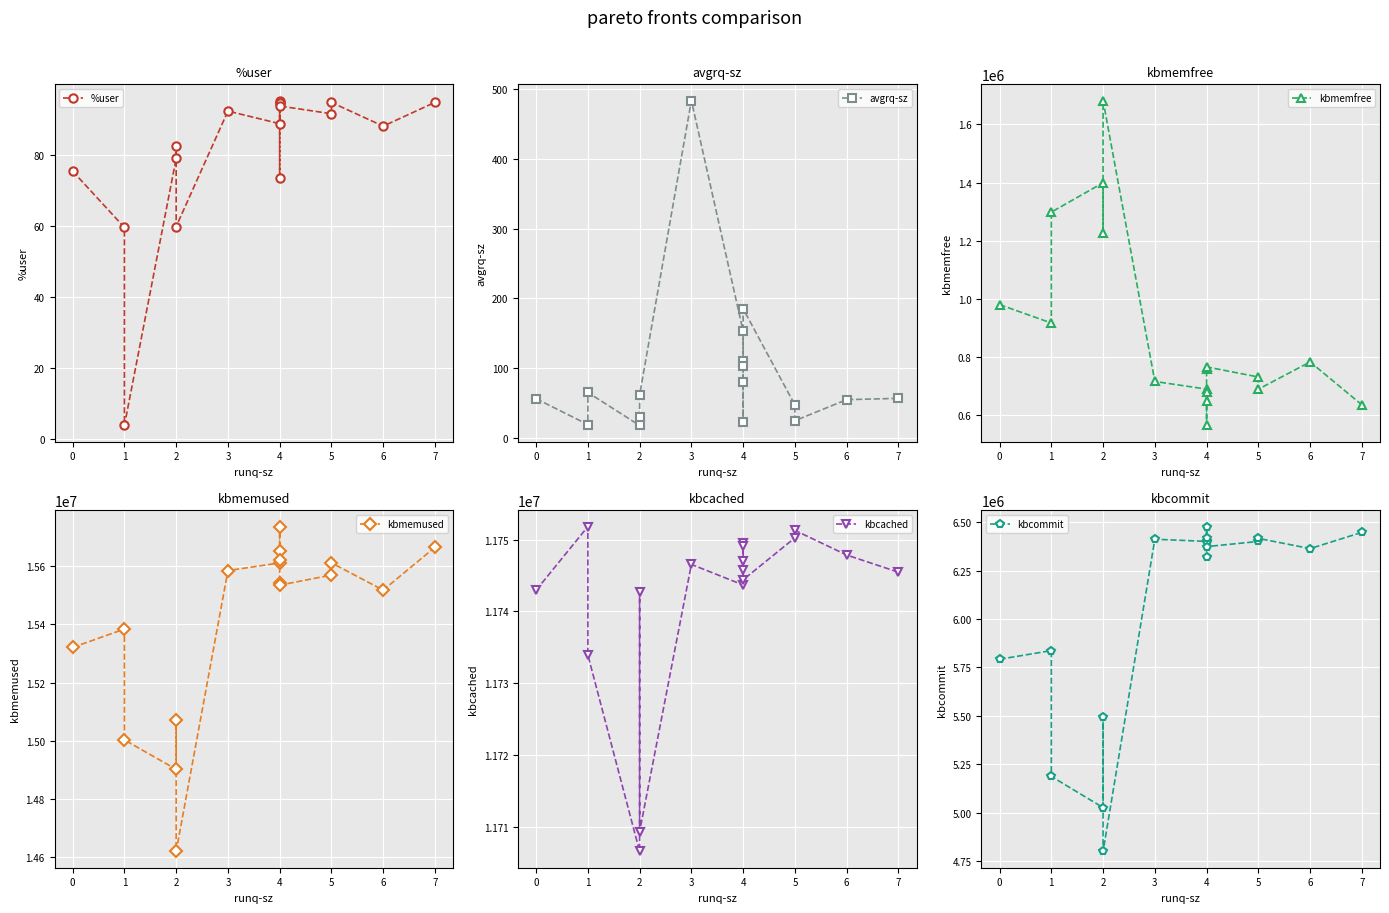

How many series are shown in this chart?

6